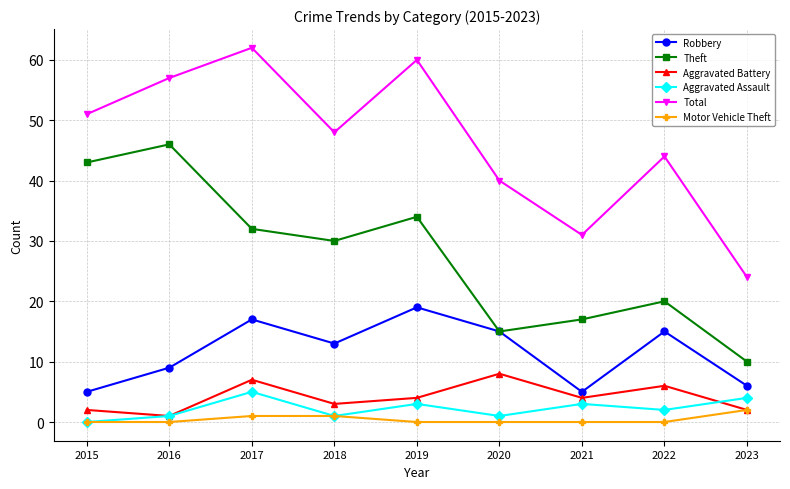

What is the spread (max minus min) of values at 2022?

44